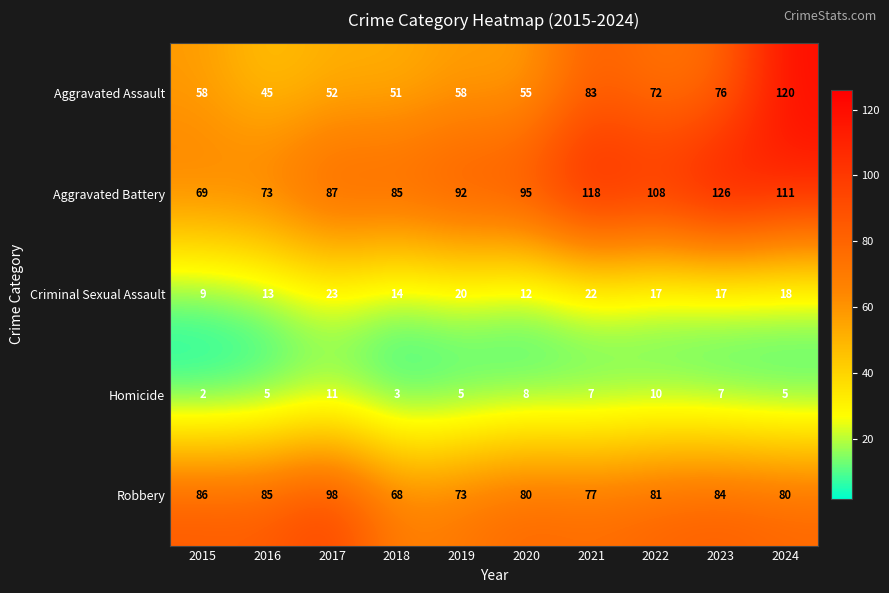

Is the value of Aggravated Assault at 2020 greater than the value of Robbery at 2022?

No